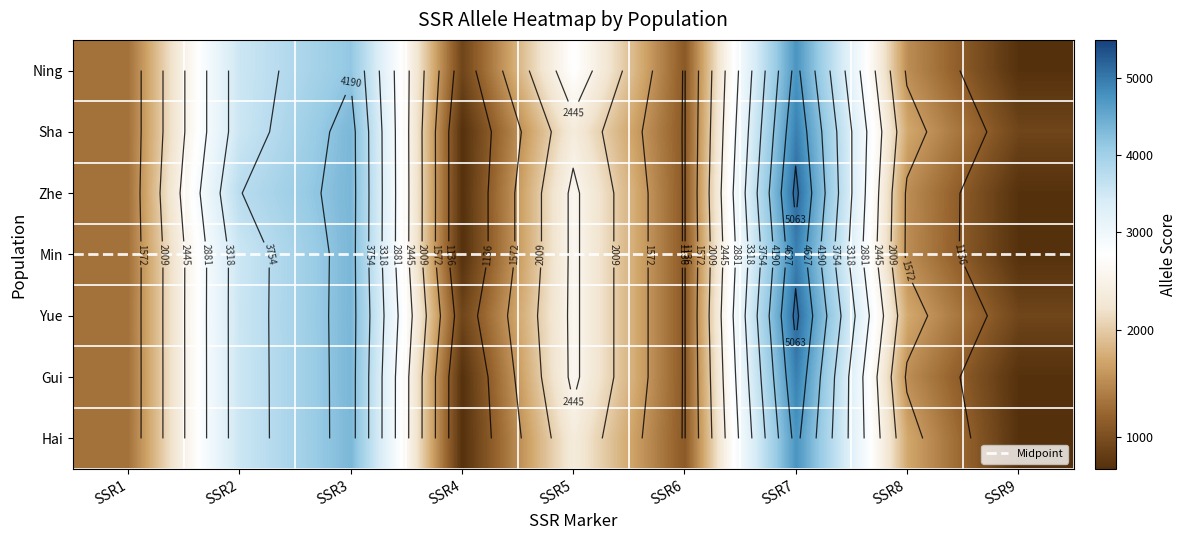

What is the total value across all series at SSR6?

7777